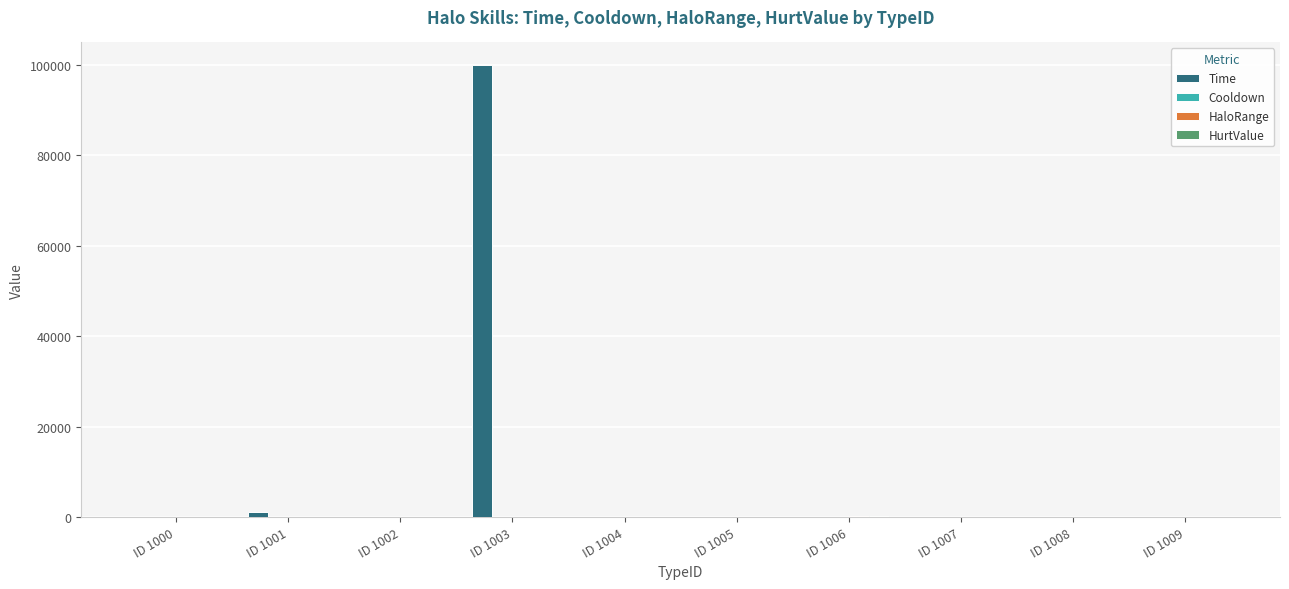

Which series has the largest total across all categories?

Time